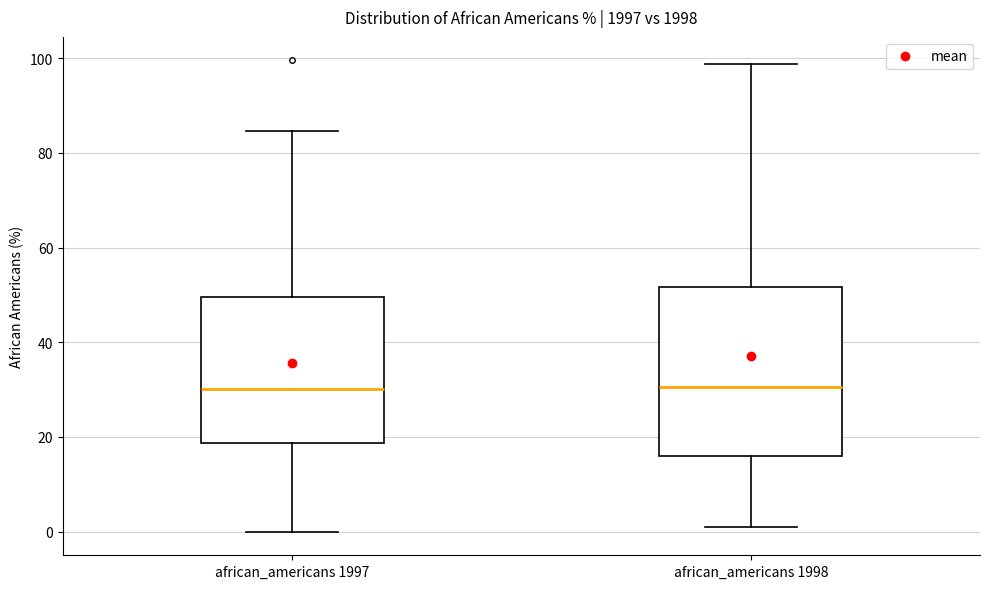

Which box is the tallest, from its lower edge to its upper edge?

african_americans 1998